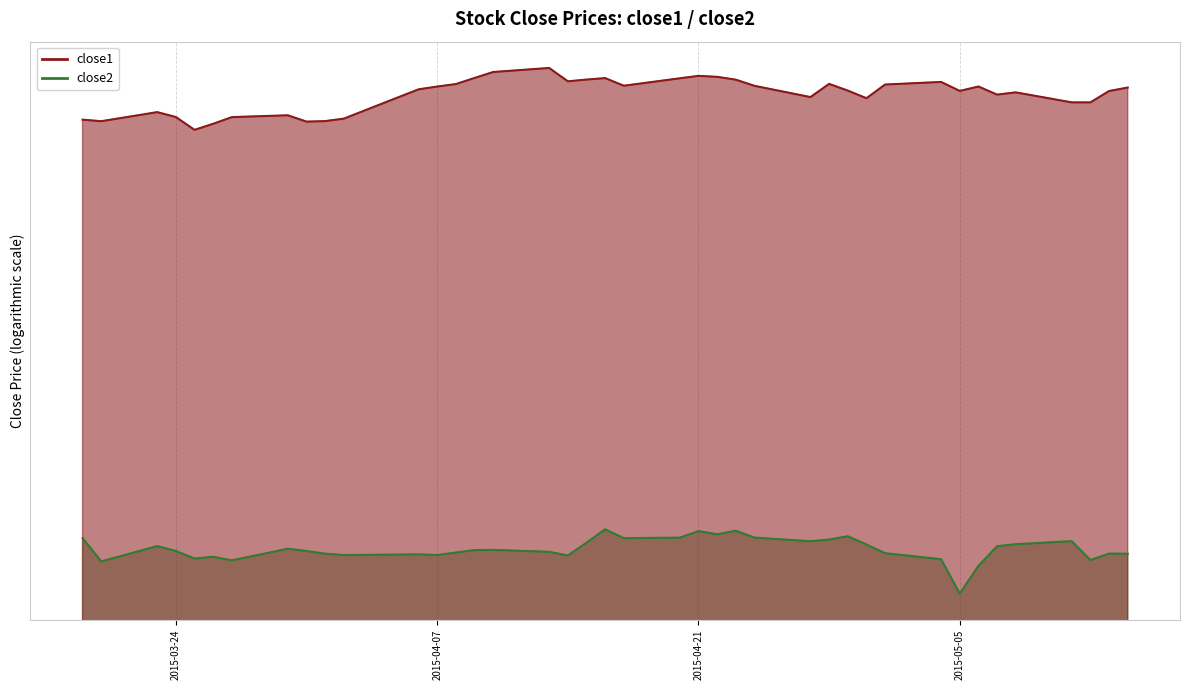

What is the sum of all close1 values?

2609.8